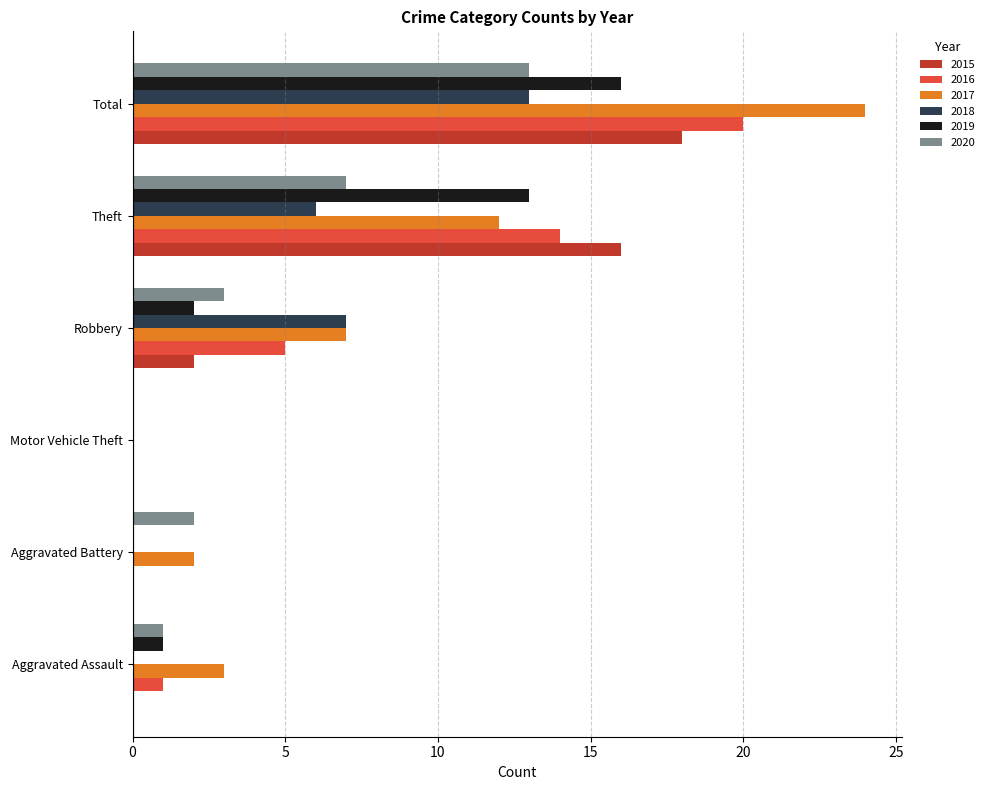

What is the average value of the 2019 series?

5